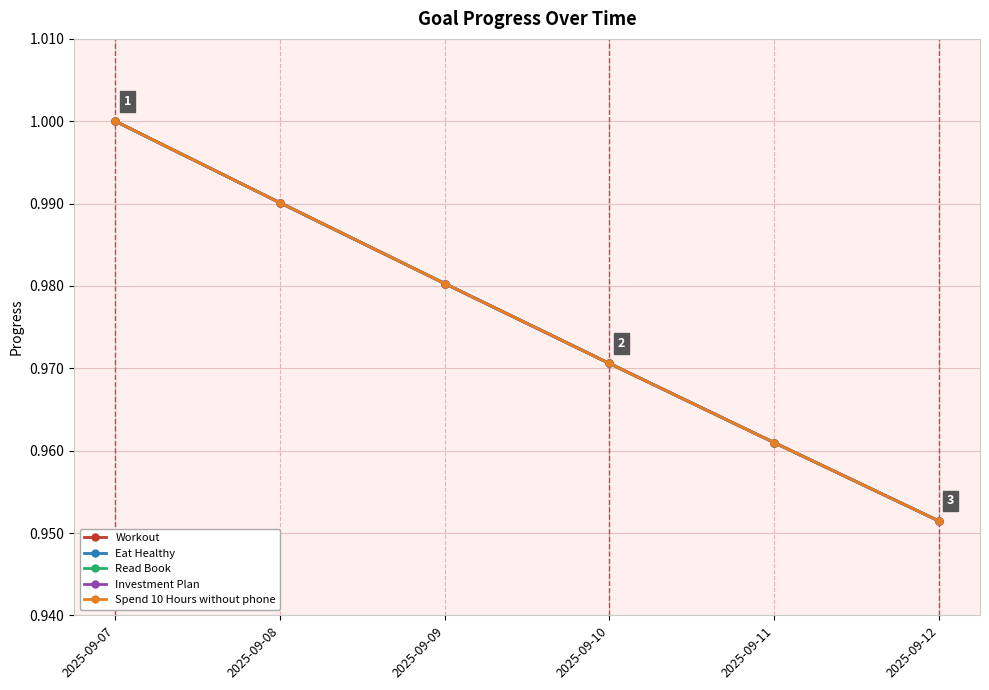

List the labels in order of Eat Healthy value, smallest first.

2025-09-12, 2025-09-11, 2025-09-10, 2025-09-09, 2025-09-08, 2025-09-07